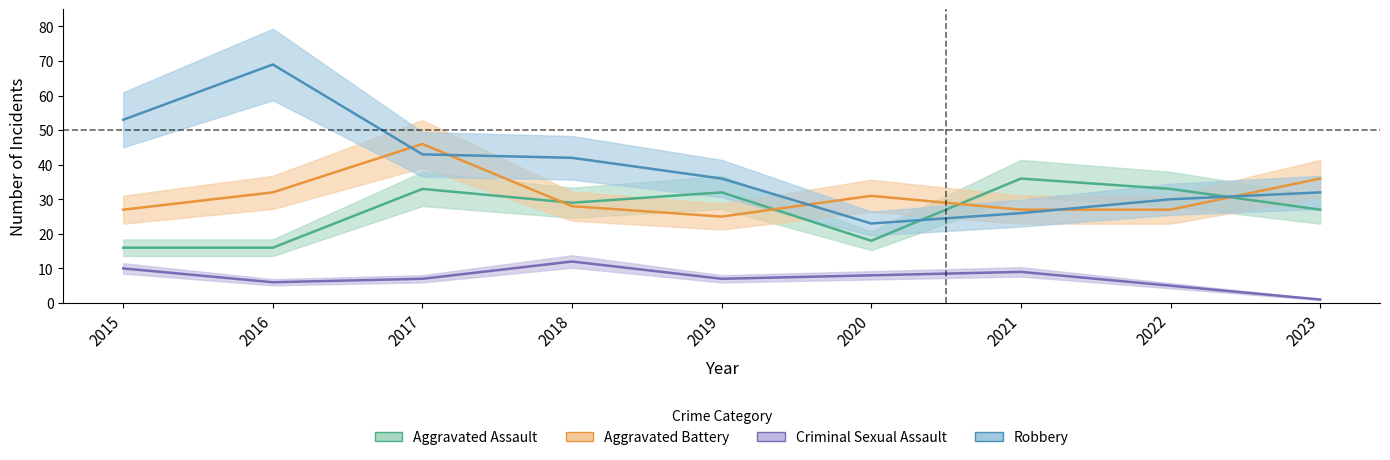

How many series are shown in this chart?

4